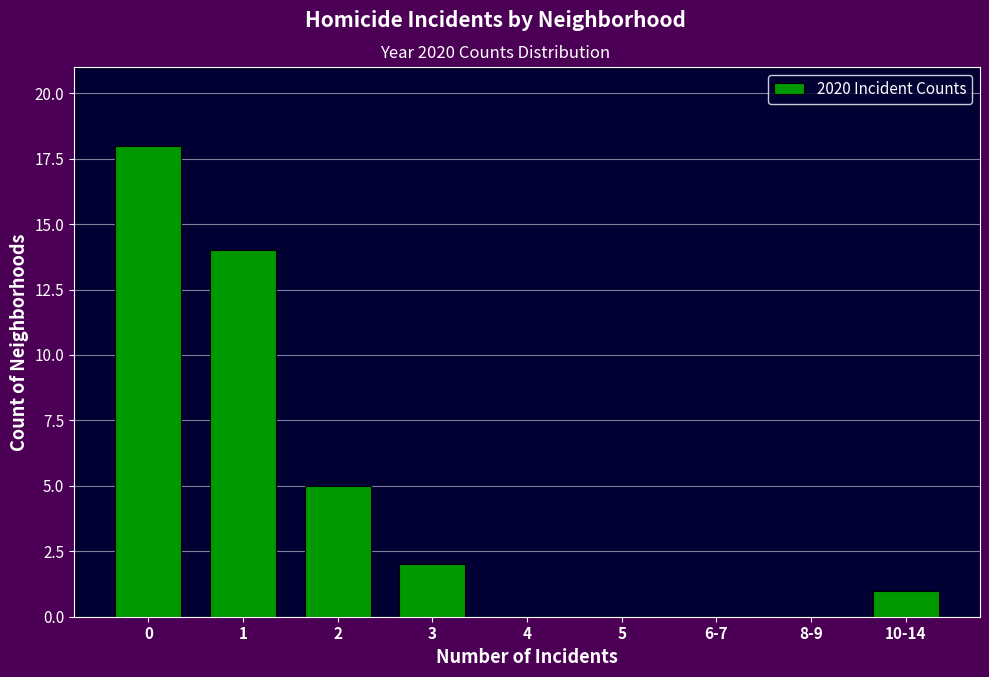

Reading left to right, what are all the values shown in this chart?

0=18	1=14	2=5	3=2	4=0	5=0	6-7=0	8-9=0	10-14=1